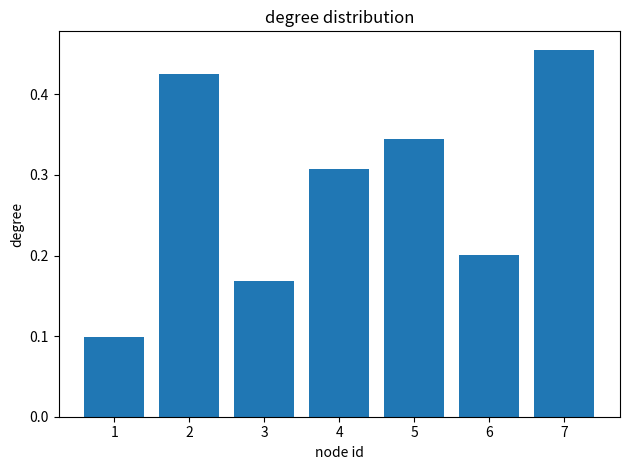

Which has a higher value, 1 or 5?

5